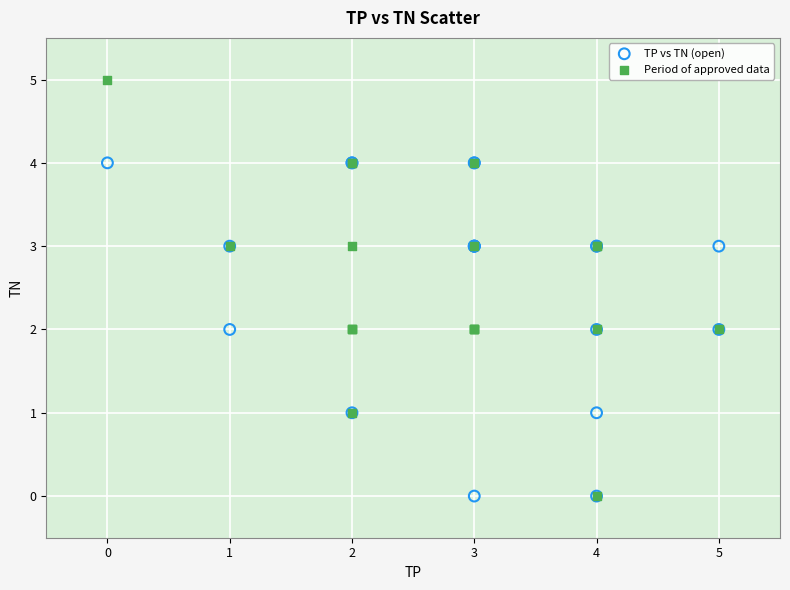

Which series reaches the maximum Y coordinate?

Period of approved data